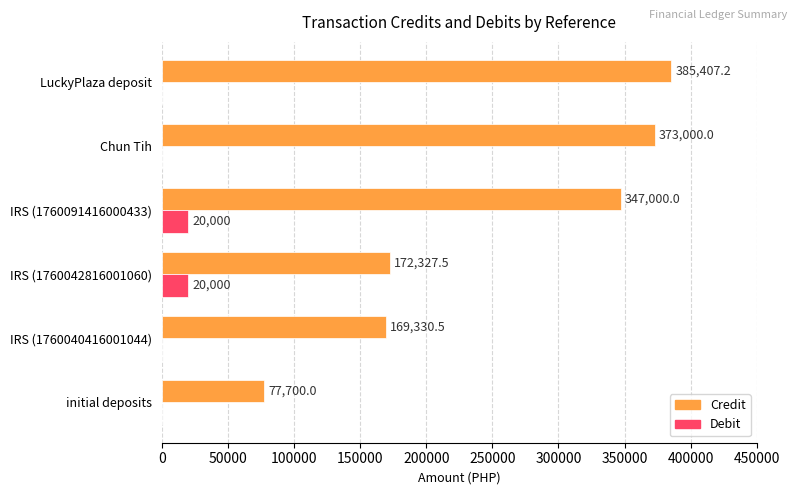

Which series has the largest total across all categories?

Credit